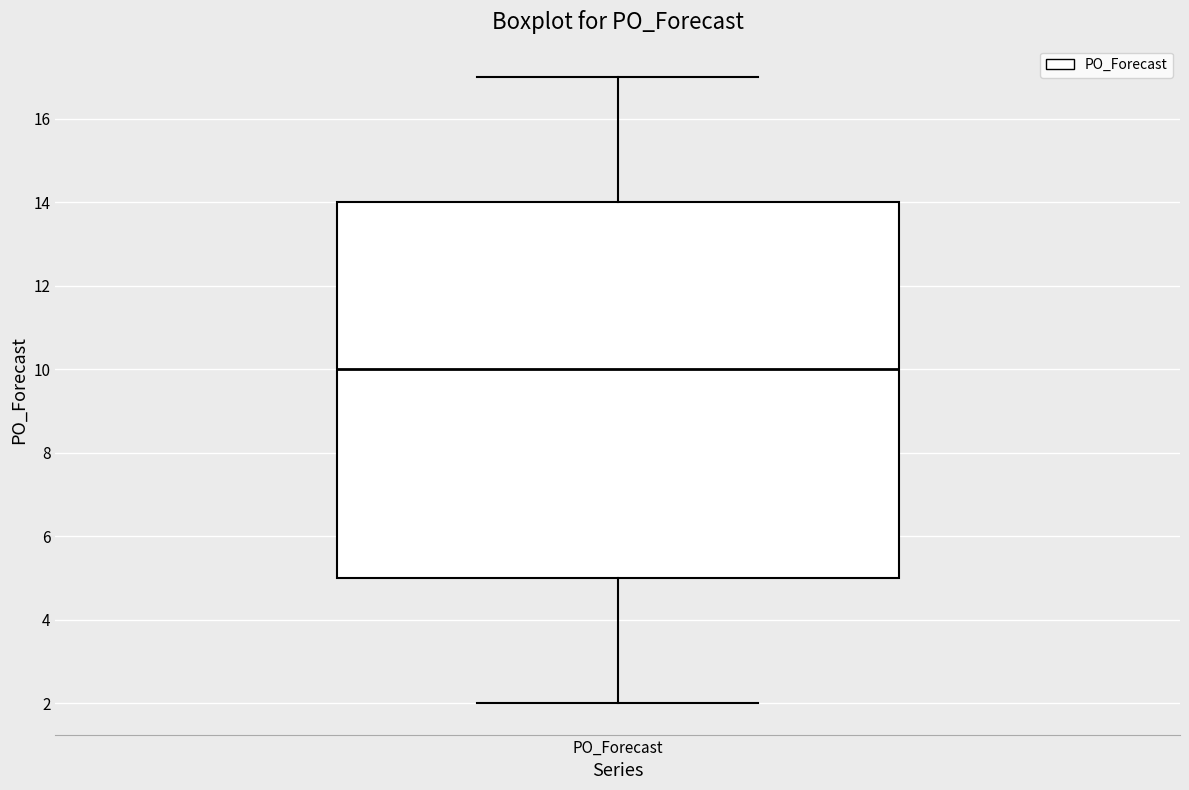

Transcribe this box plot: give where the median line is, the range the box spans, and where the two whiskers end, as read against the y-axis. The values are not printed on the chart, so give them approximately, as read against the axis.

median 10, box 5 to 14, whiskers 2 to 17